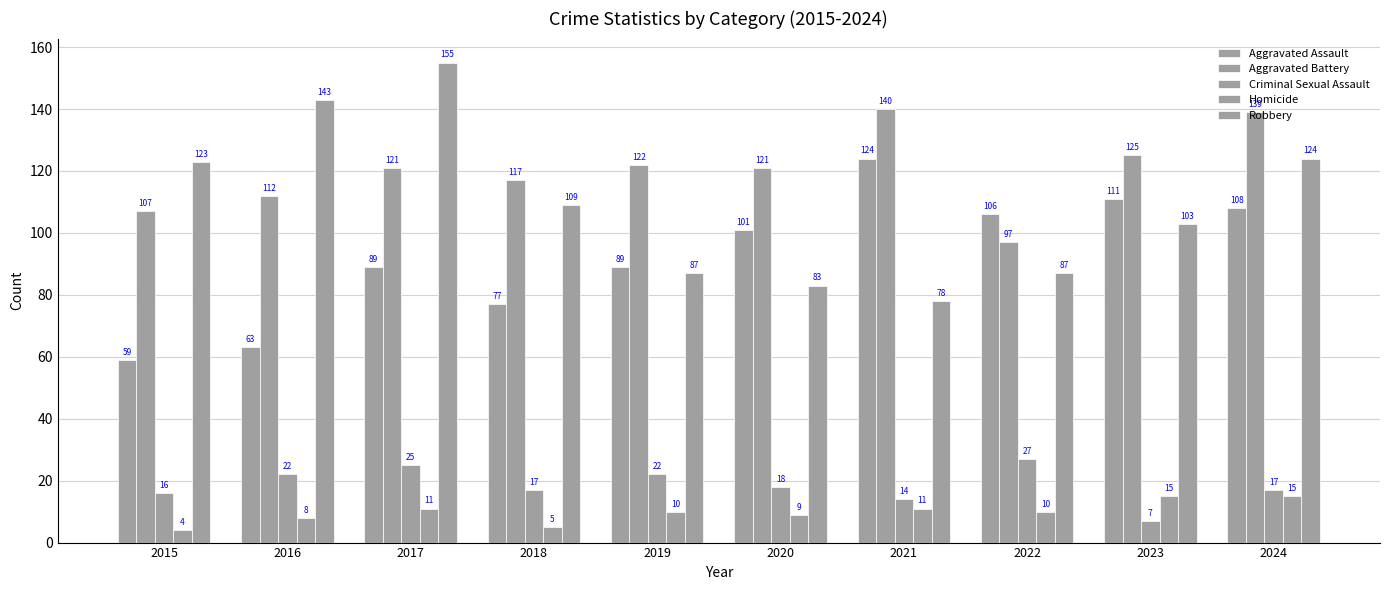

At which label does Criminal Sexual Assault first exceed 18?

2016